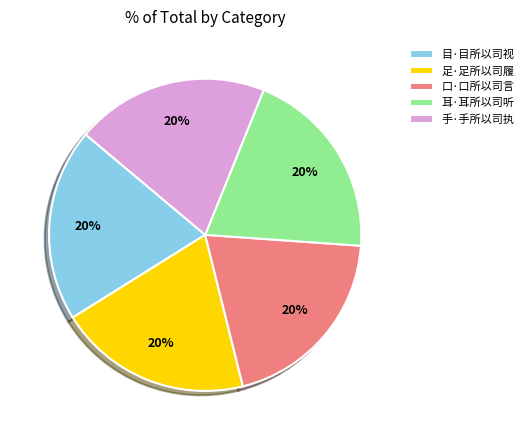

Combined, do 手·手所以司执 and 目·目所以司视 account for over 50%?

No